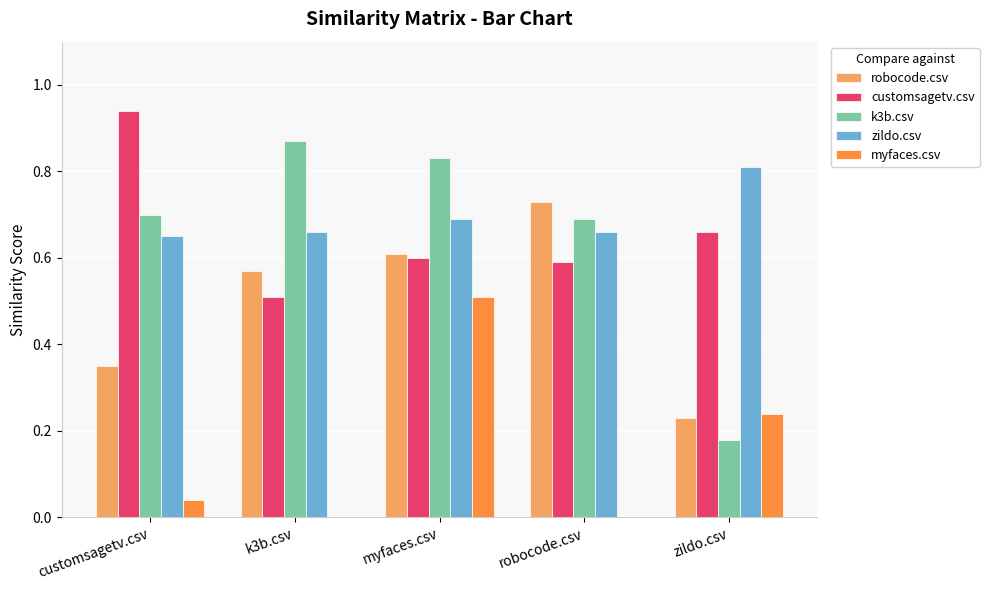

What is the approximate value of myfaces.csv at myfaces.csv?

0.5